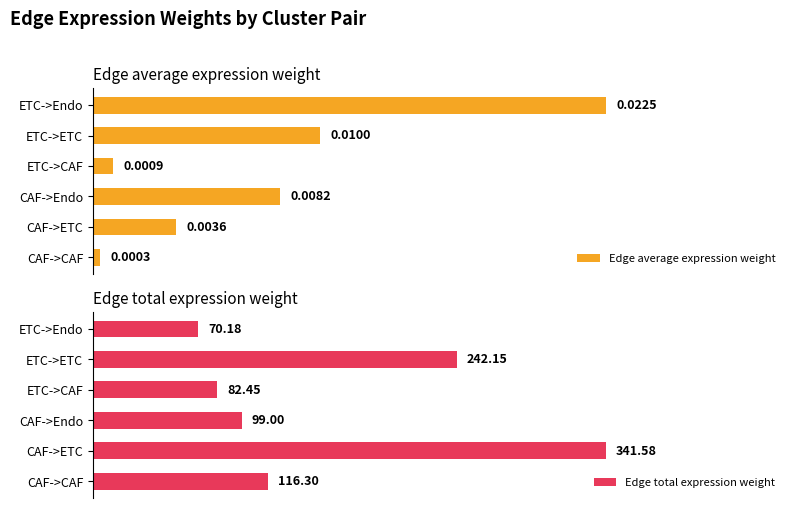

Where is Edge average expression weight nearest to the value 0?

CAF->CAF